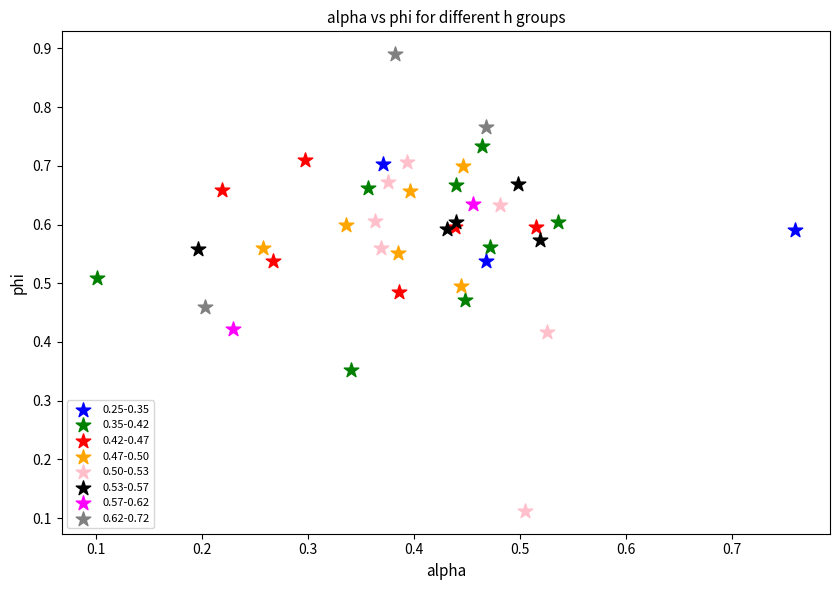

What are all the series names shown in the legend?

0.25-0.35, 0.35-0.42, 0.42-0.47, 0.47-0.50, 0.50-0.53, 0.53-0.57, 0.57-0.62, 0.62-0.72